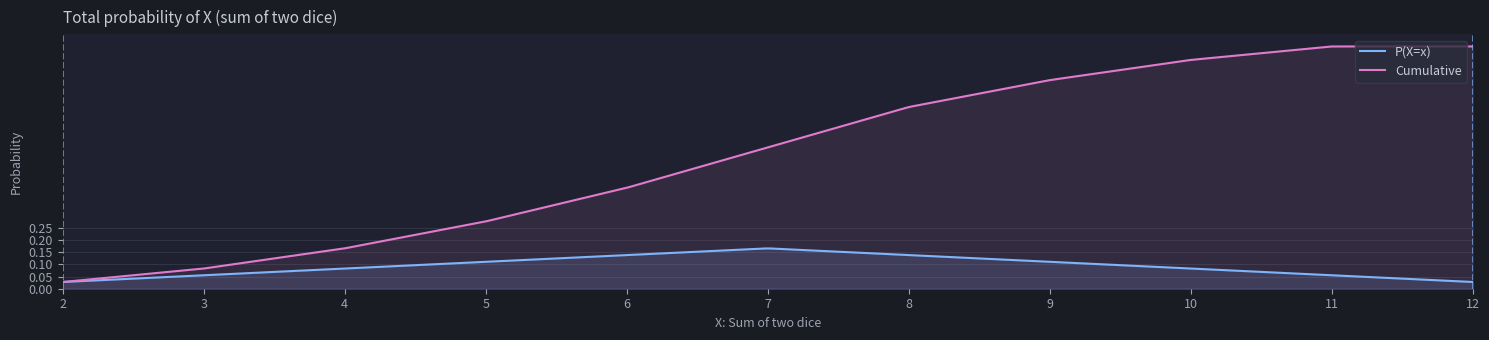

Between 7 and 8, which series saw the biggest shift?

Cumulative